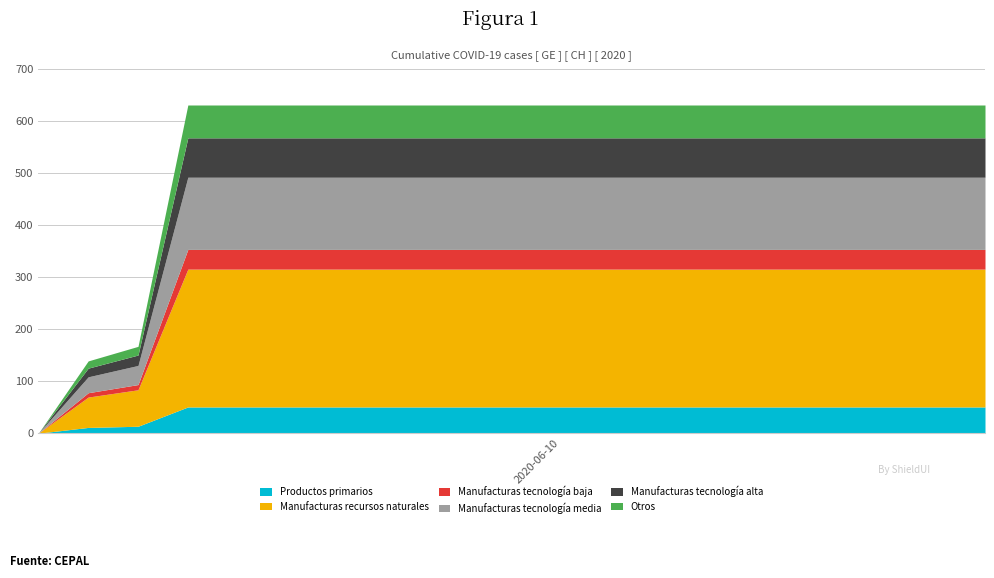

At how many categories does at least one series exceed 434?

17